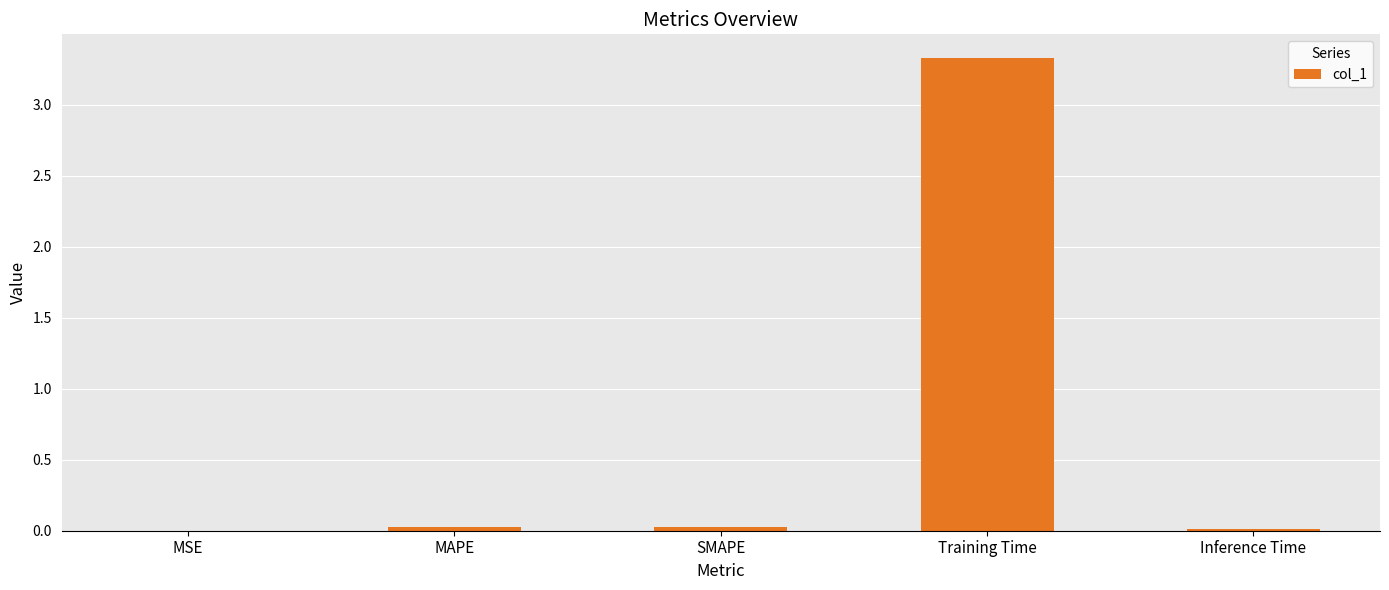

Which label corresponds to the largest value in the chart?

Training Time